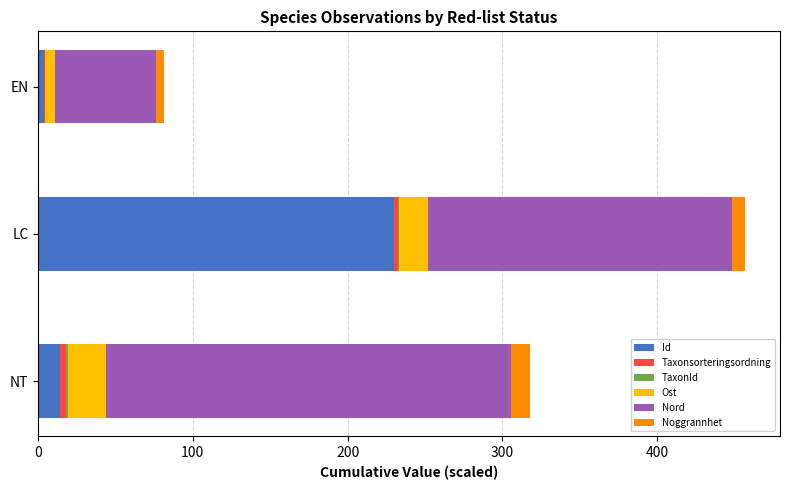

At which category is the sum across all series the highest?

LC